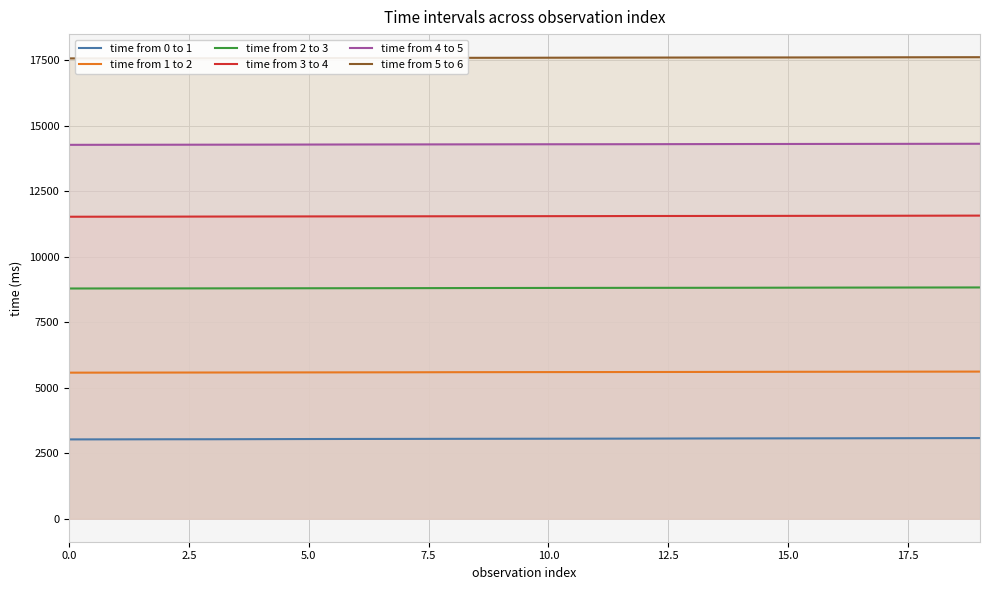

What is the difference between the maximum and second lowest values in the time from 5 to 6 series?

44